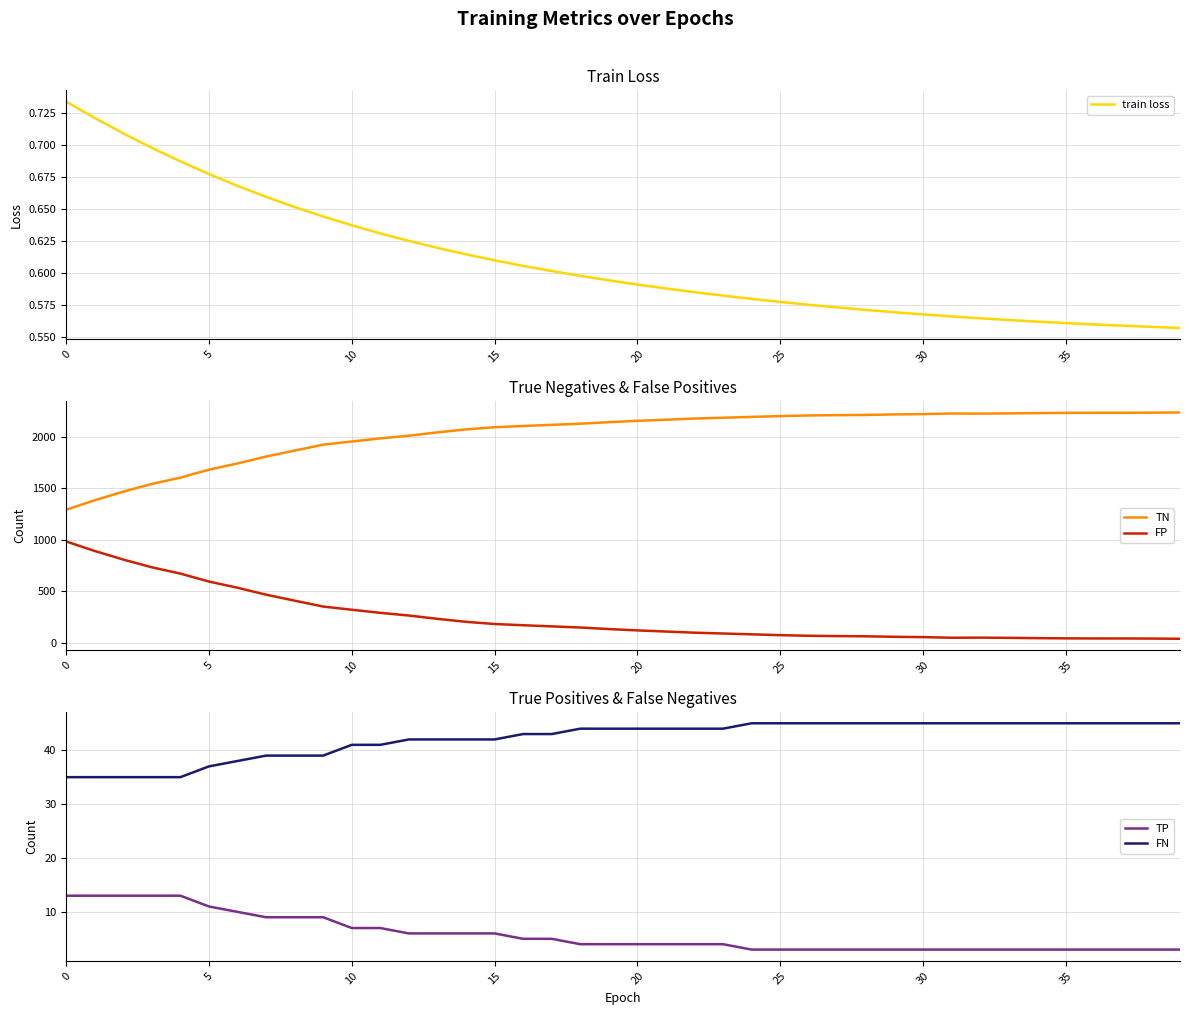

What is the maximum value for FP?

984